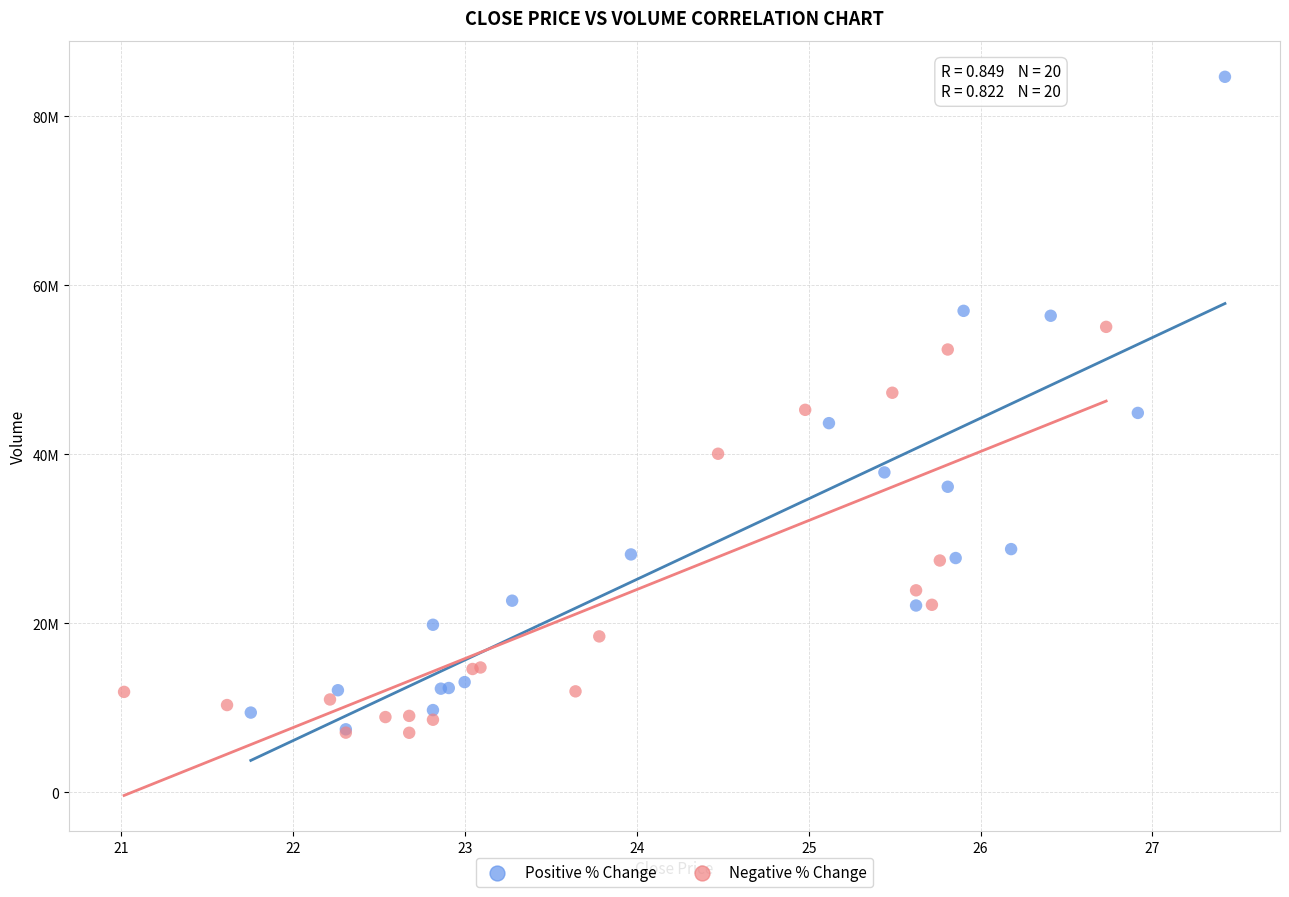

What are all the series names shown in the legend?

Positive % Change, Negative % Change